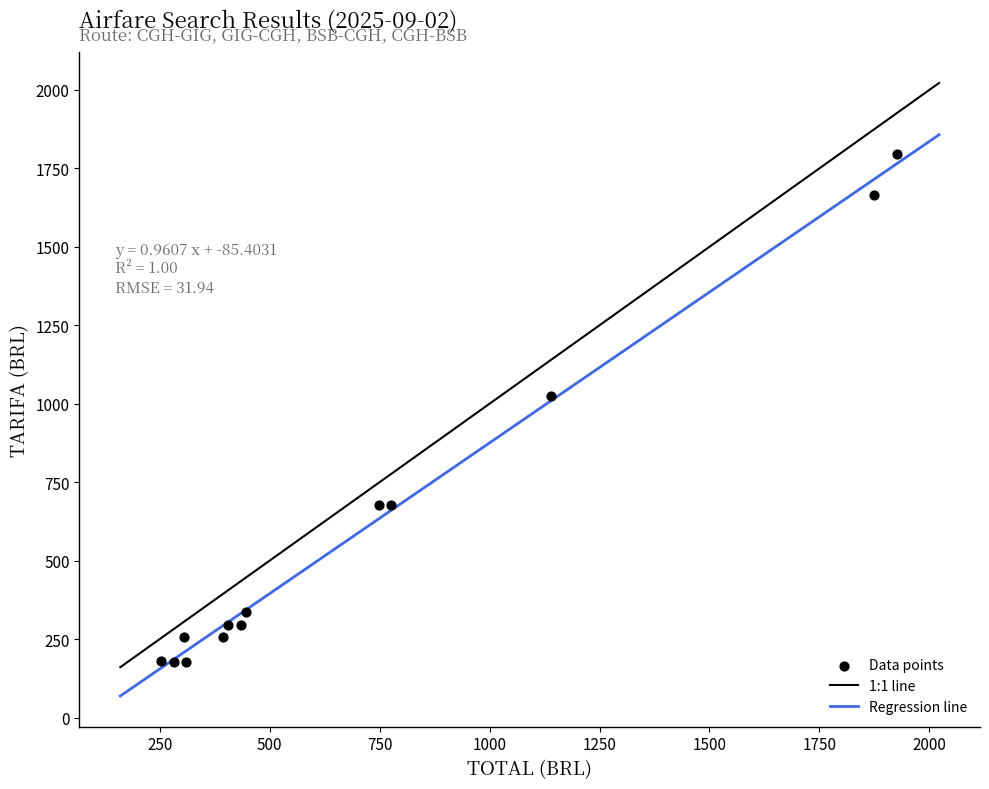

What is the range of X values (max minus min)?

1672.7